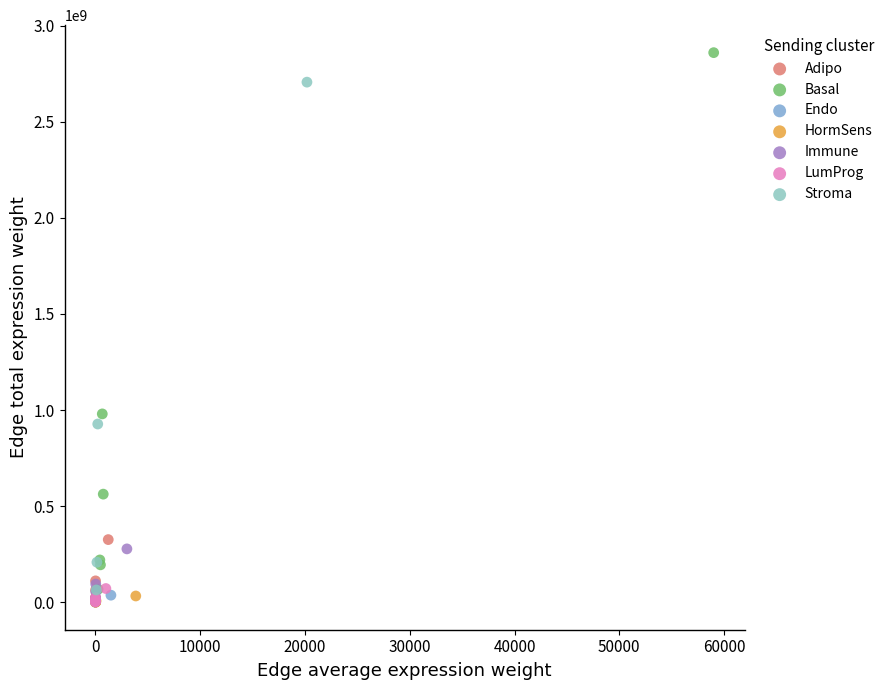

What are all the series names shown in the legend?

Adipo, Basal, Endo, HormSens, Immune, LumProg, Stroma